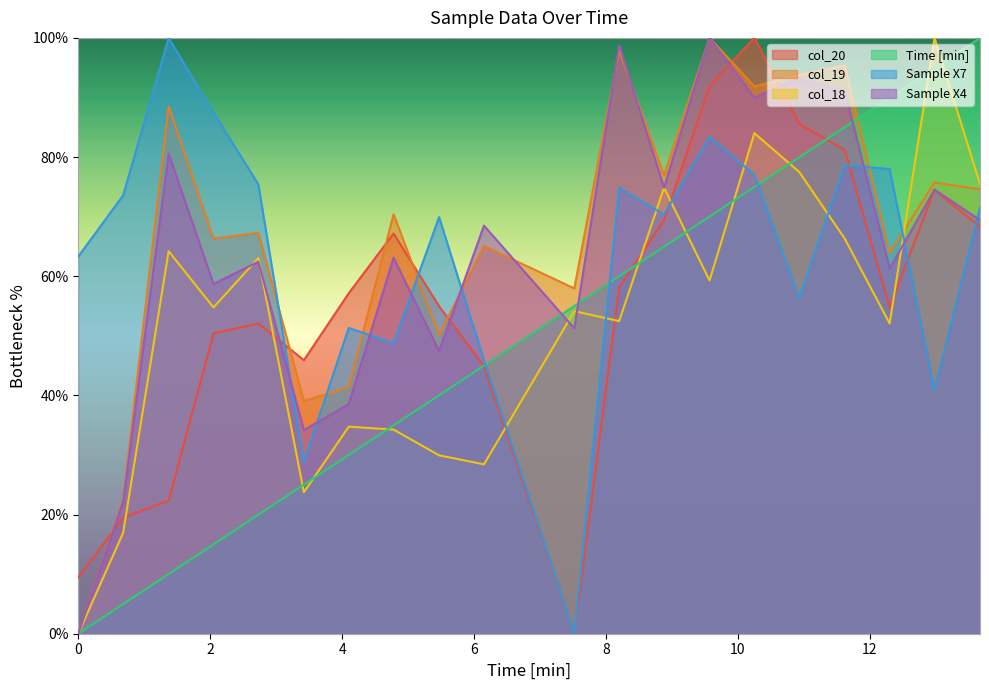

What is the difference between the maximum and minimum values in the Sample X4 series?

100.0